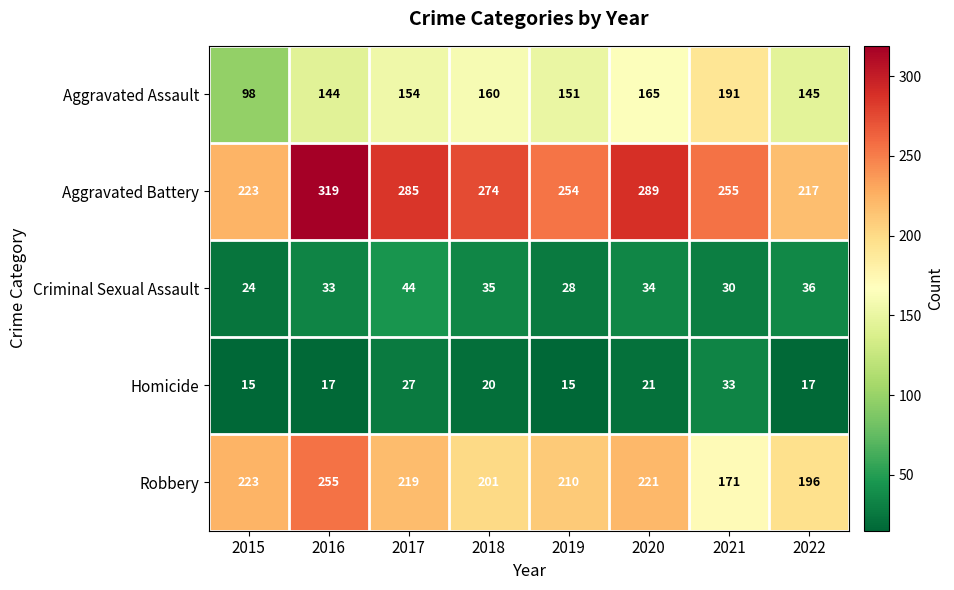

Which series has the largest range (max minus min)?

Aggravated Battery